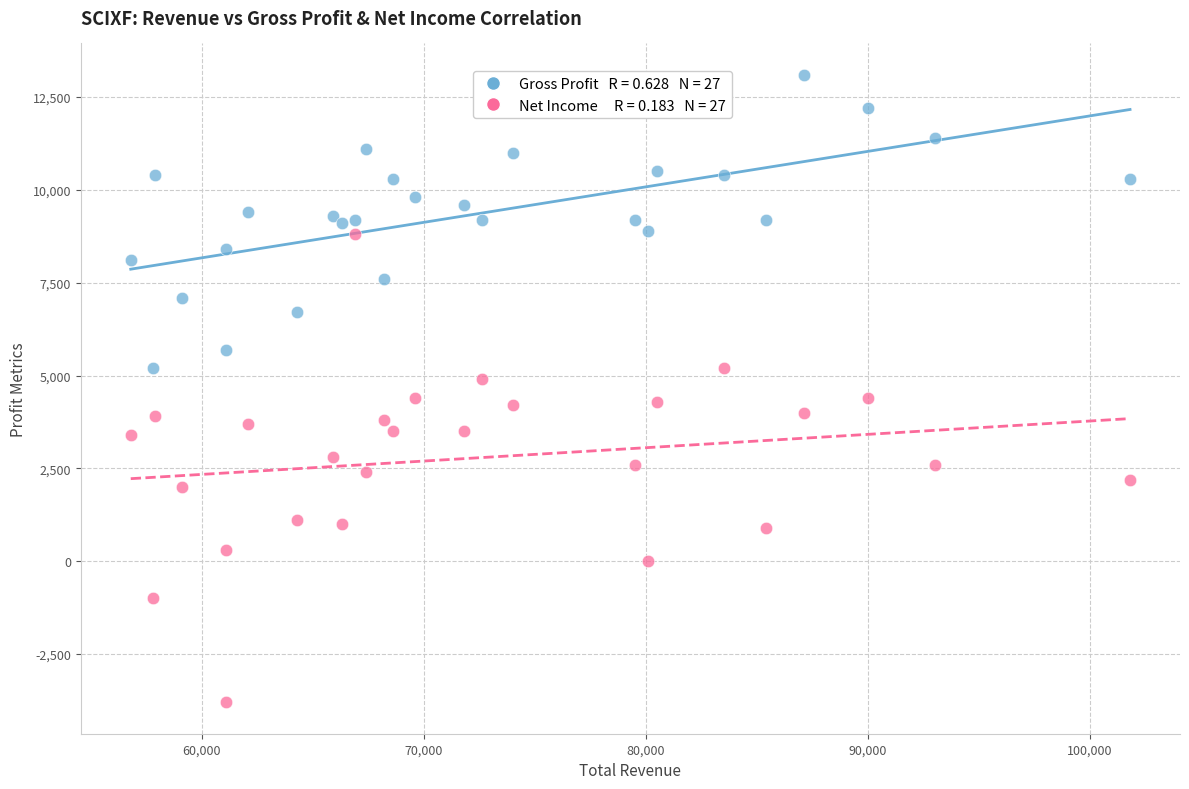

Across all data points, what is the range of Y values (max minus min)?

16900